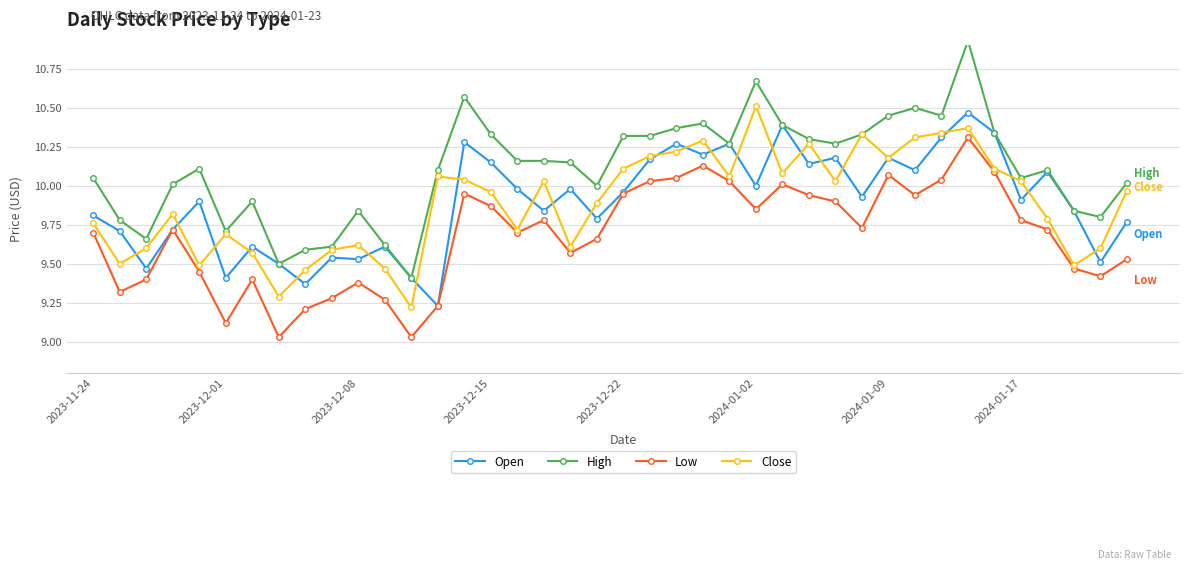

What is the difference between the maximum and minimum values in the Open series?

1.2